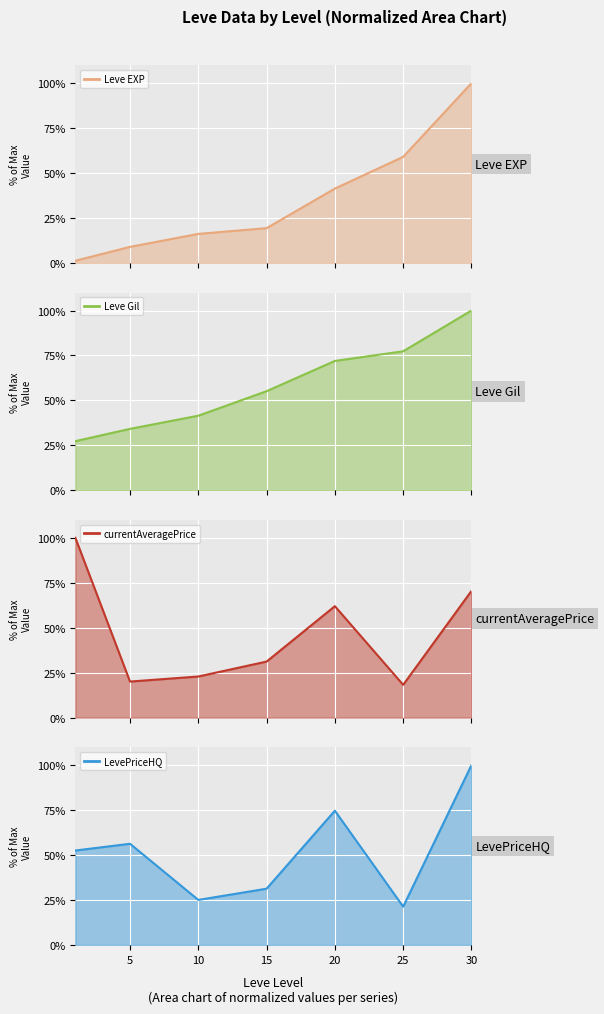

The value of Leve Gil at 30 is 100.0. True or false?

True